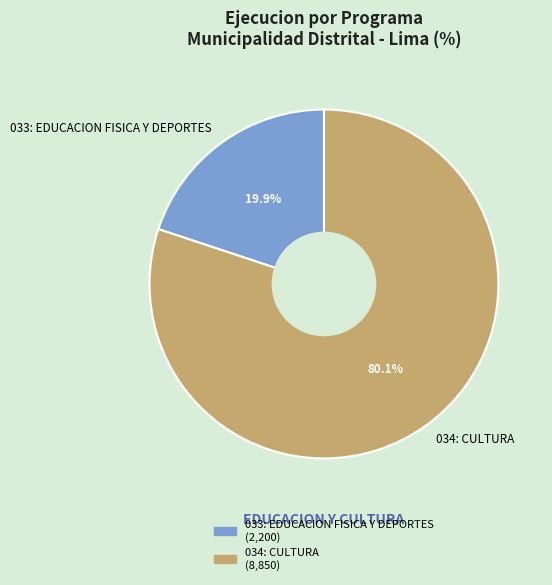

What is the smallest slice in the pie chart?

033: EDUCACION FISICA Y DEPORTES